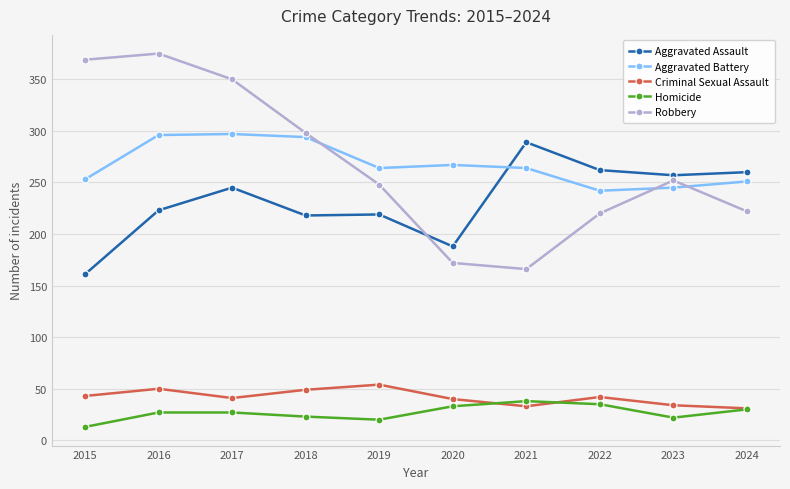

Read the Aggravated Assault value at 2019, to the nearest 10.

220